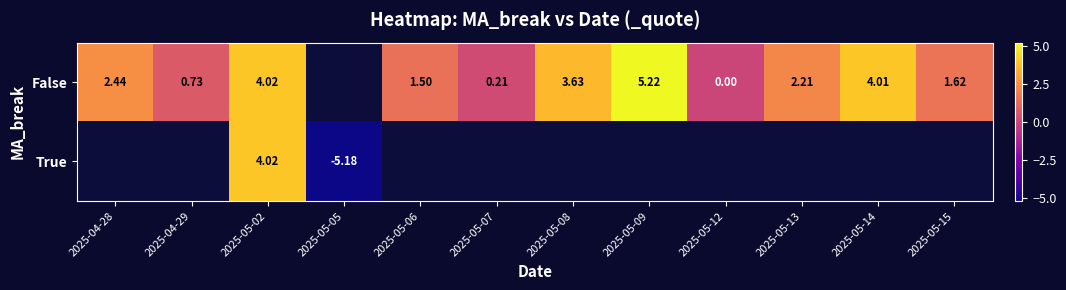

Is the value of False at 2025-05-08 greater than the value of True at 2025-05-02?

No